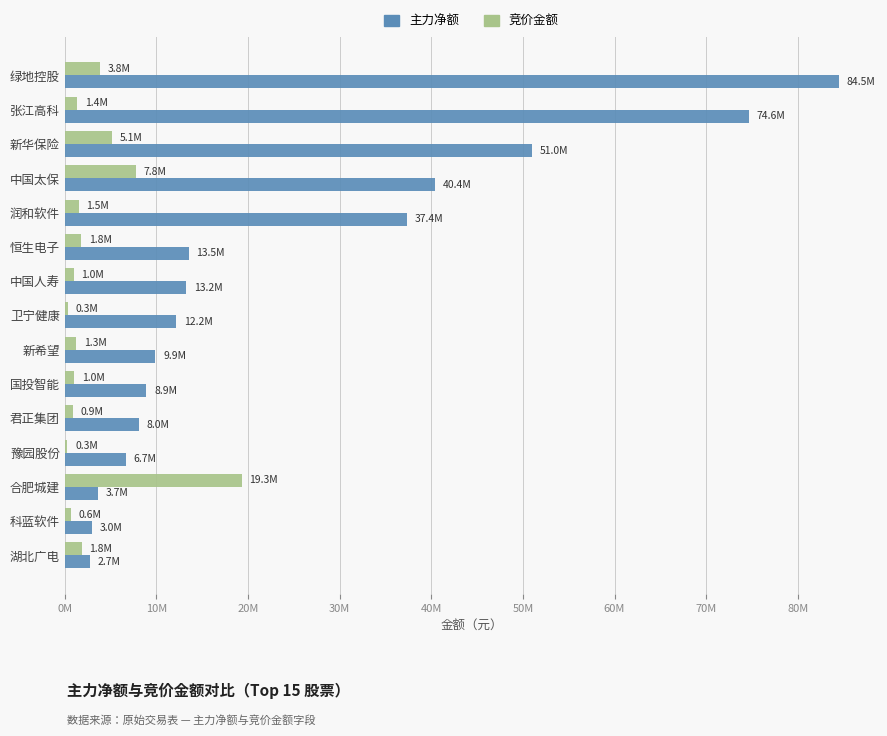

What are all the series names shown in the legend?

主力净额, 竞价金额